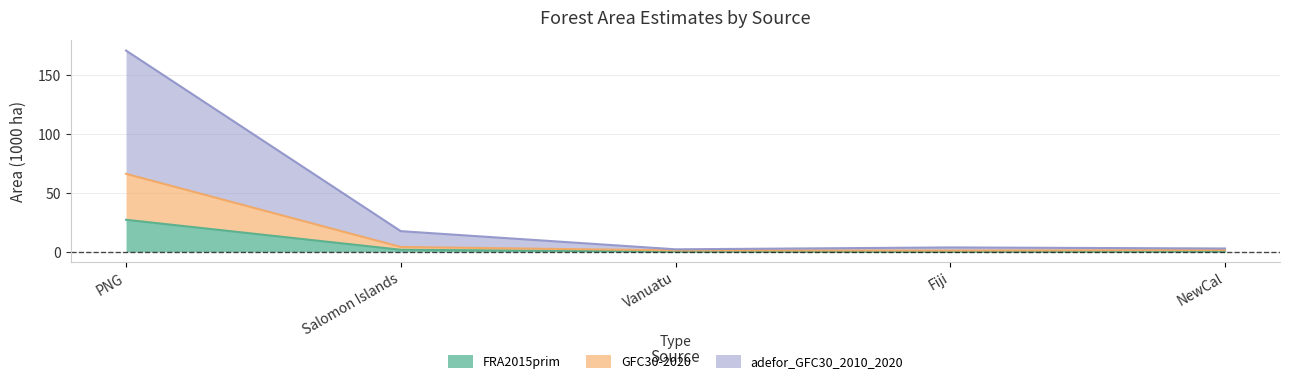

At which label is GFC30-2020 closest to 33?

Salomon Islands